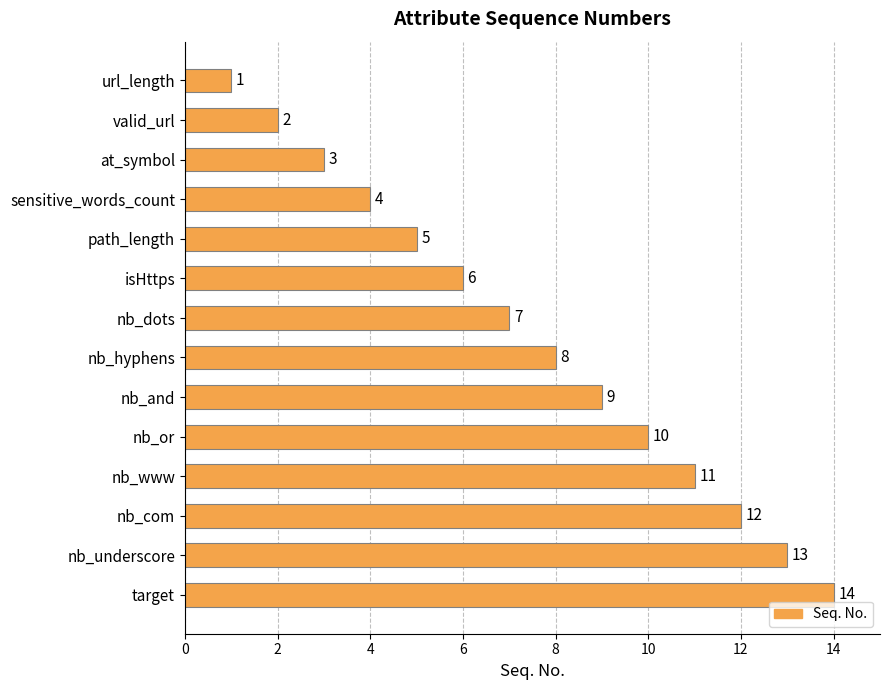

True or false: the data shows 22 at target.

False